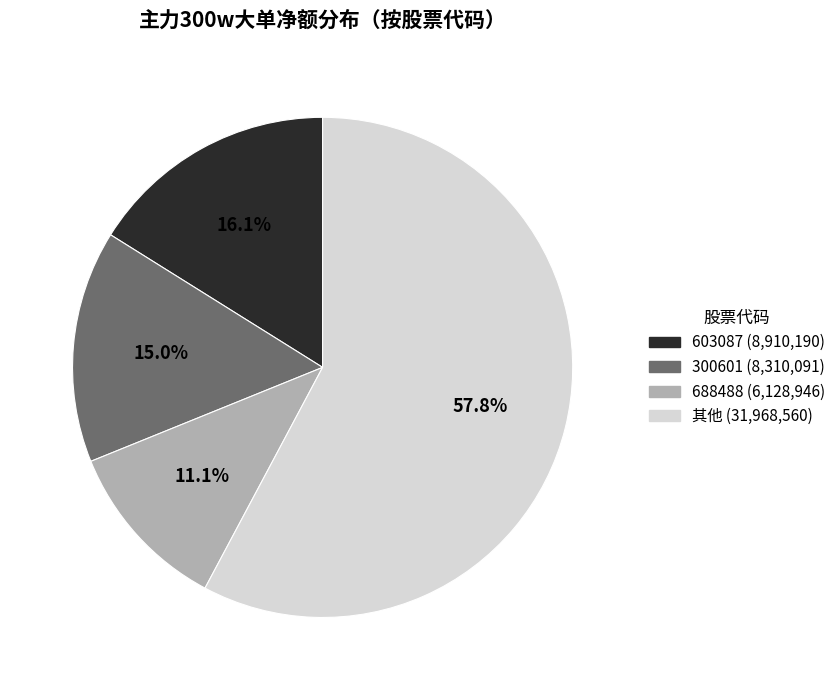

To the nearest percent, what is the average slice percentage?

25%